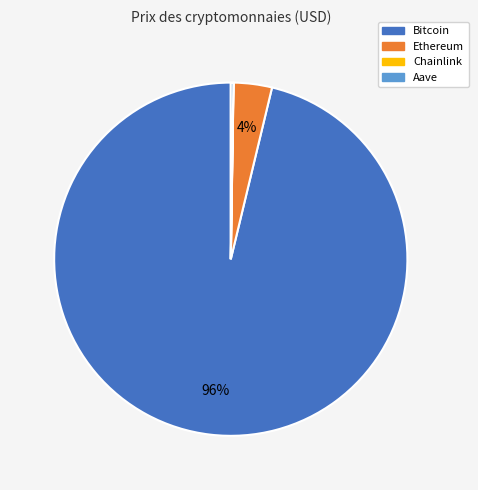

To the nearest percent, what is the difference between the largest and smallest slice percentages?

96%